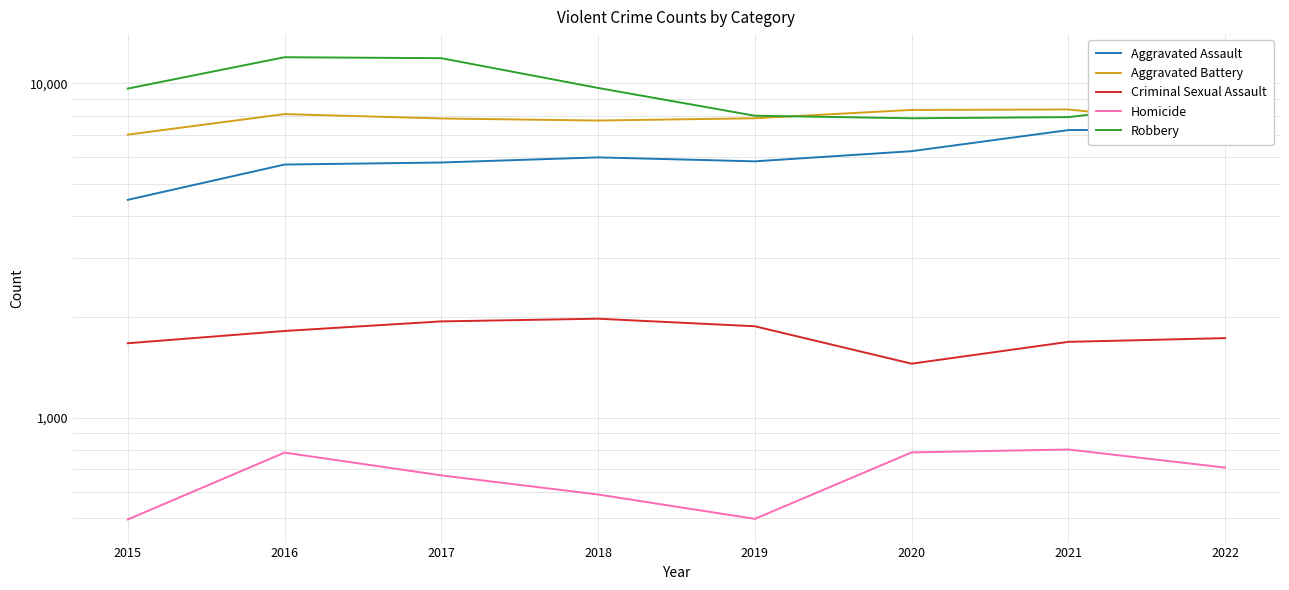

Reading right to left, list all the values displayed in this chart.

Aggravated Assault: 2022=7270	2021=7243	2020=6263	2019=5840	2018=6001	2017=5793	2016=5712	2015=4480
Aggravated Battery: 2022=7491	2021=8346	2020=8319	2019=7857	2018=7734	2017=7845	2016=8085	2015=7018
Criminal Sexual Assault: 2022=1729	2021=1685	2020=1450	2019=1876	2018=1976	2017=1940	2016=1816	2015=1669
Homicide: 2022=709	2021=803	2020=787	2019=498	2018=589	2017=672	2016=786	2015=496
Robbery: 2022=8968	2021=7919	2020=7855	2019=7994	2018=9679	2017=11880	2016=11960	2015=9638